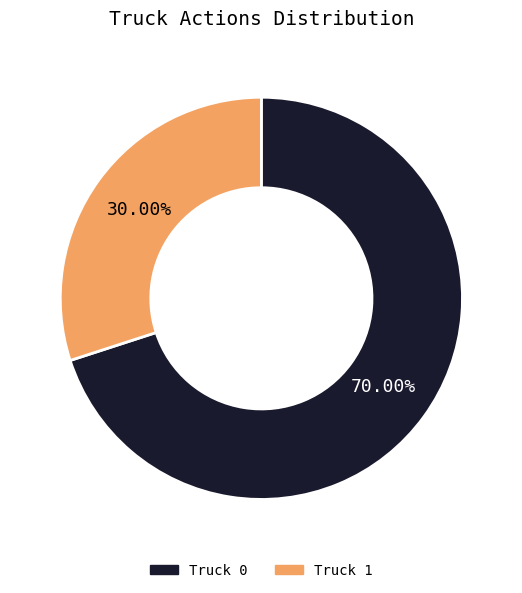

Does Truck 1 account for over 50% of the chart?

No